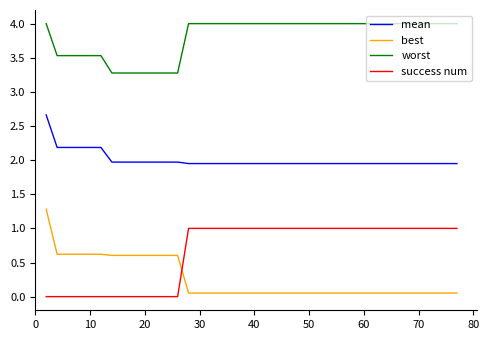

True or false: worst and success num intersect in this chart.

False